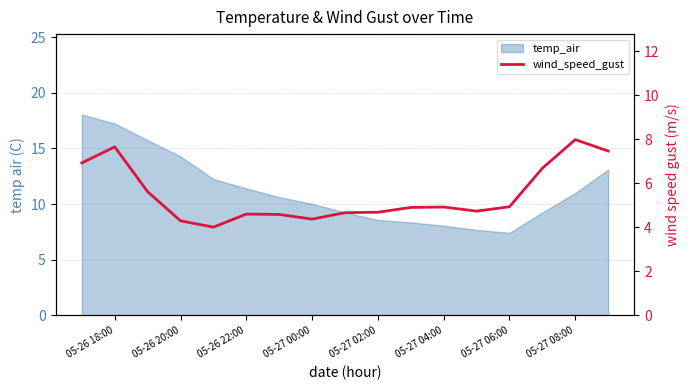

What is the smallest value displayed?

4.0